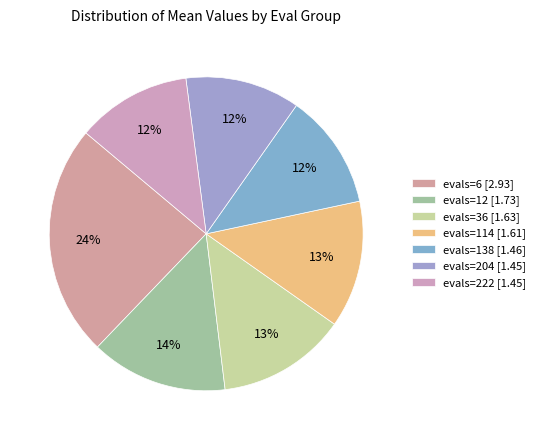

The evals=204 slice represents 12% of the pie. True or false?

True